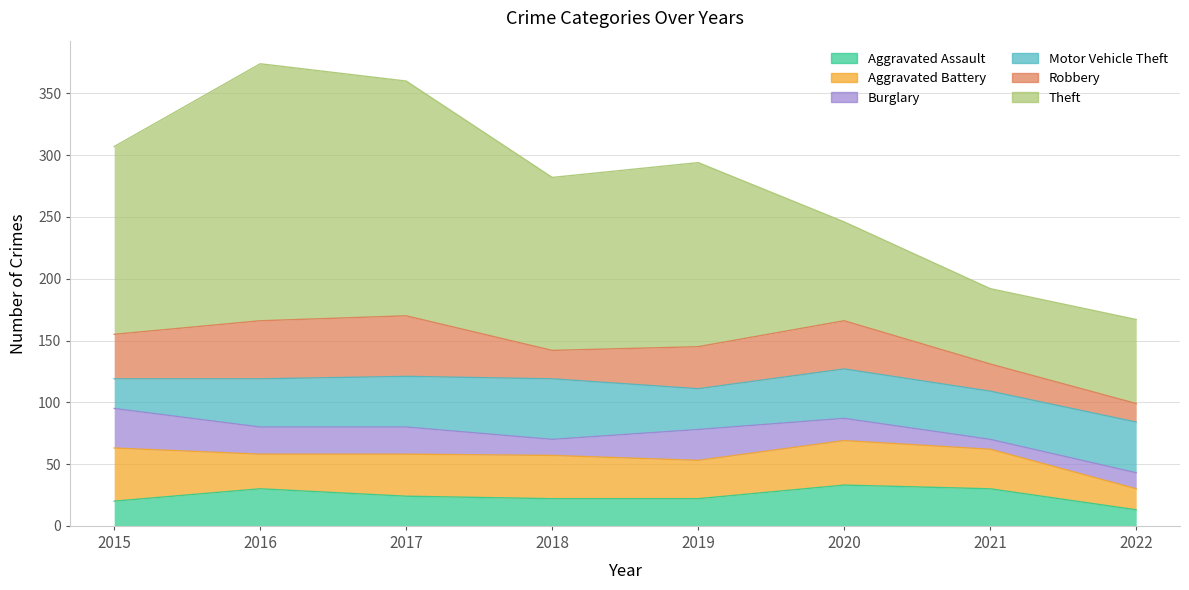

What is the sum of the Motor Vehicle Theft values at 2018 and 2022?

90